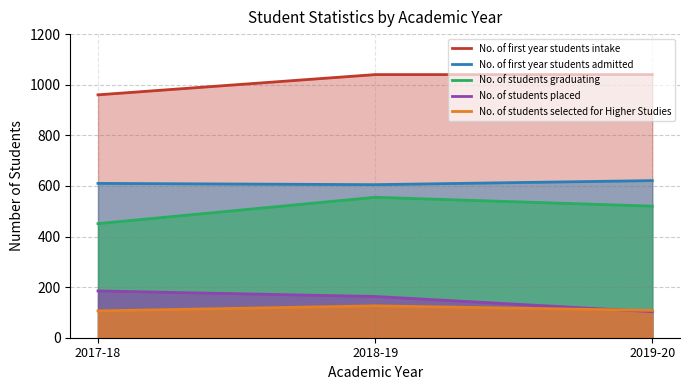

Reading left to right, list all the values displayed in this chart.

No. of first year students intake: 960	1040	1040
No. of first year students admitted: 610	605	621
No. of students graduating: 451	555	520
No. of students placed: 185	163	103
No. of students selected for Higher Studies: 106	126	108